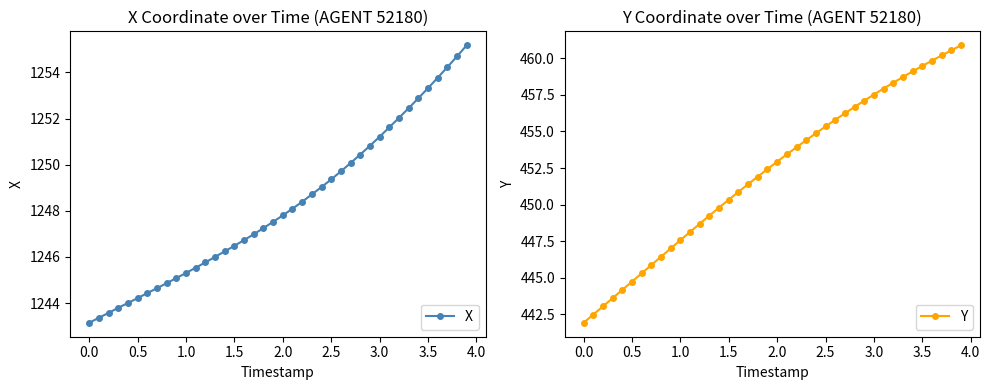

What is the highest value of the X series?

1255.2